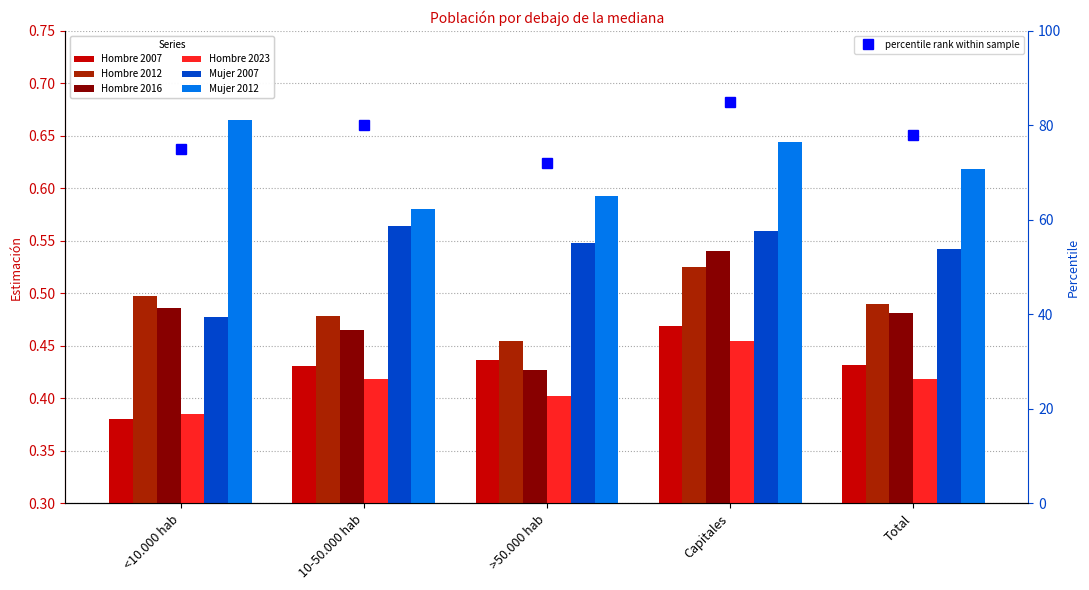

Does the chart contain any negative values?

No